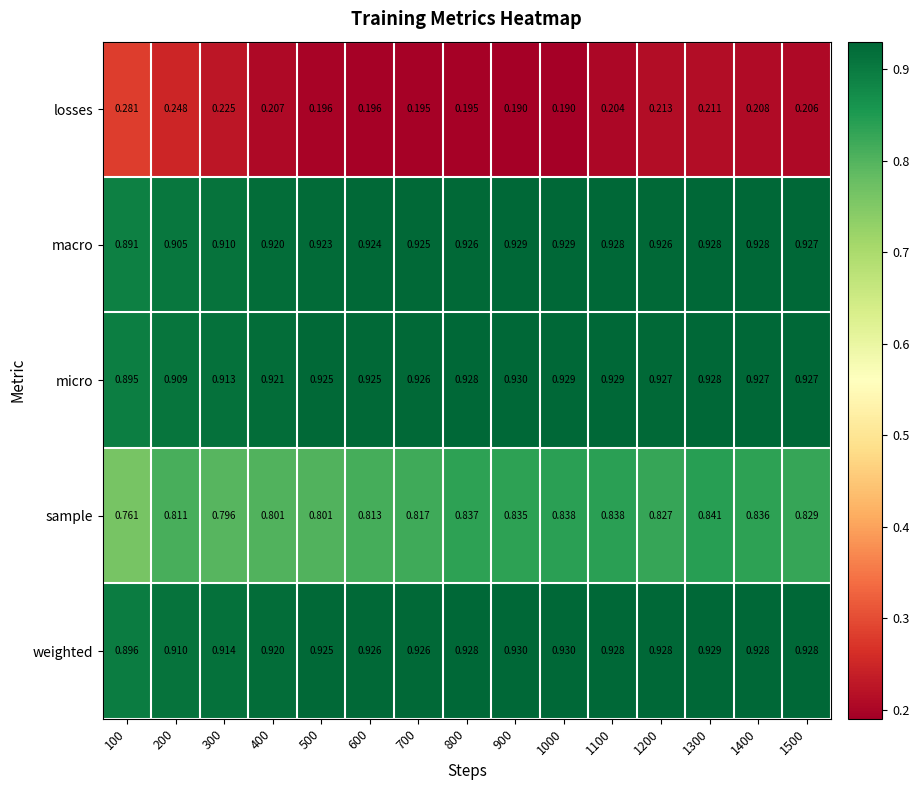

How many data points does each series have?

15